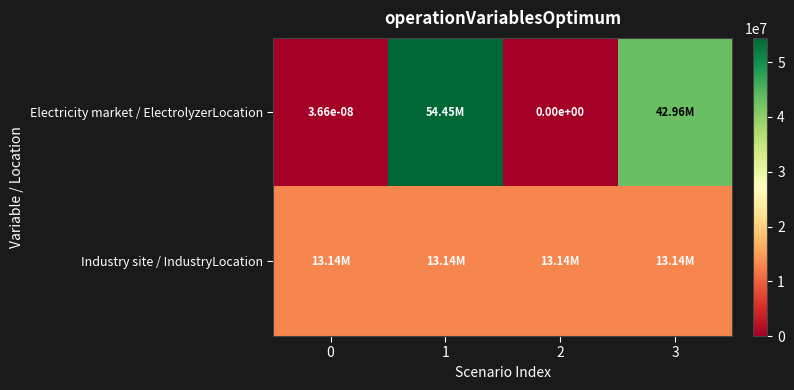

What is the spread (max minus min) of values at 2?

13140000.0